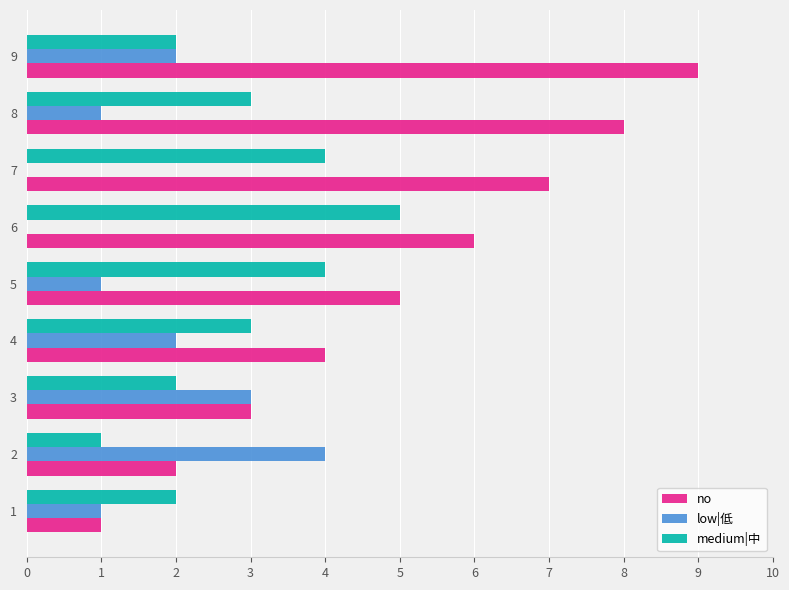

Is it true that no equals 9 at 9?

True